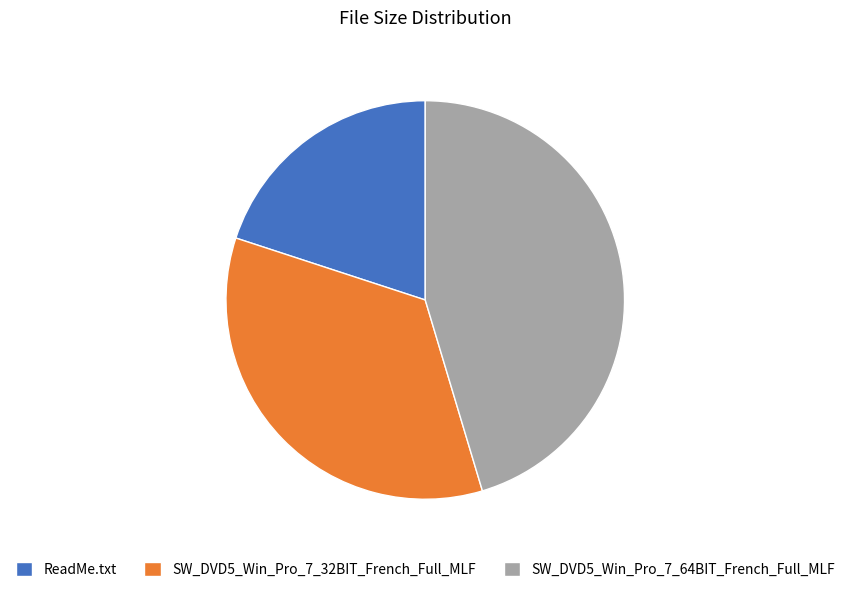

Which has a higher value, ReadMe.txt or SW_DVD5_Win_Pro_7_32BIT_French_Full_MLF?

SW_DVD5_Win_Pro_7_32BIT_French_Full_MLF